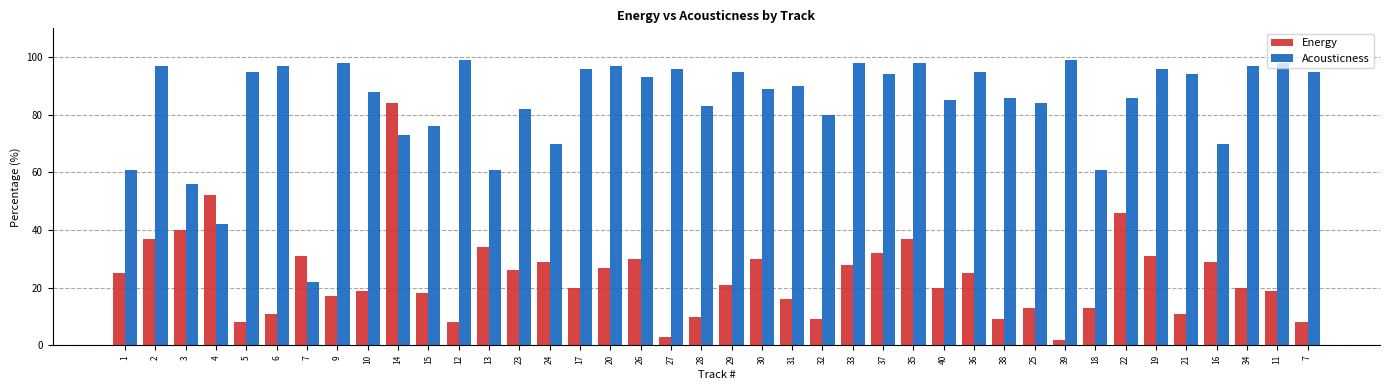

What is the maximum value for Acousticness?

99